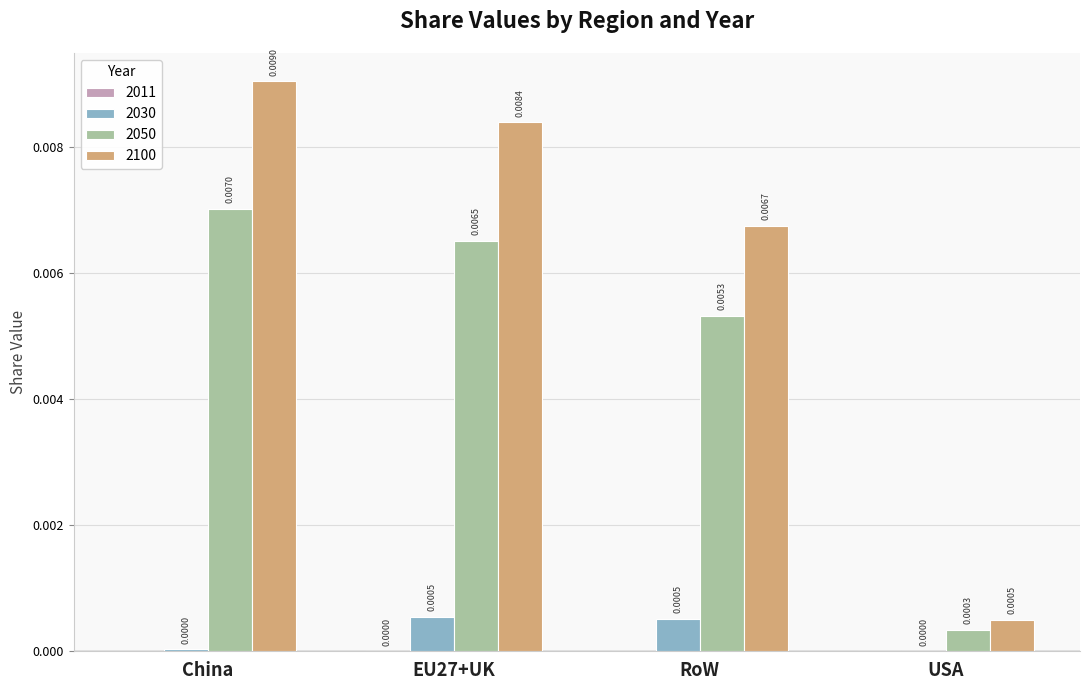

Which series changed the most between EU27+UK and USA?

2100